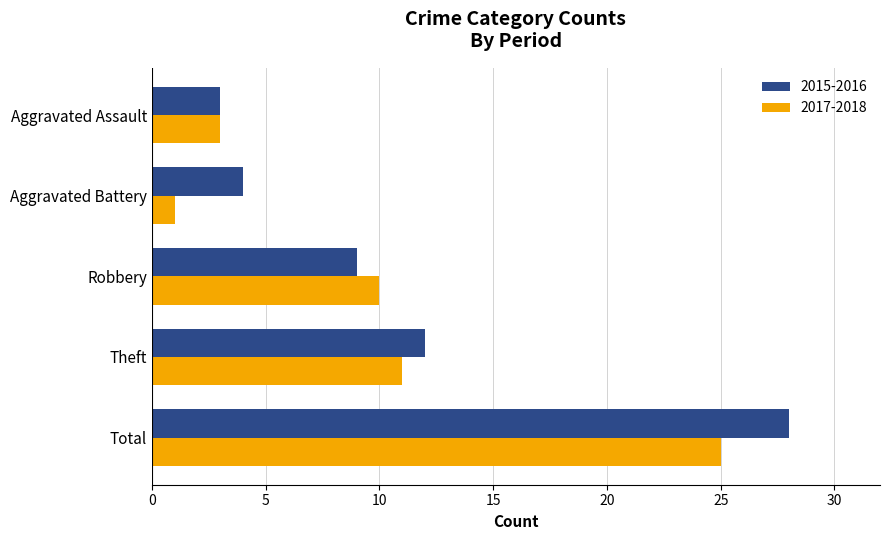

Which category has the highest value in the 2015-2016 series?

Total